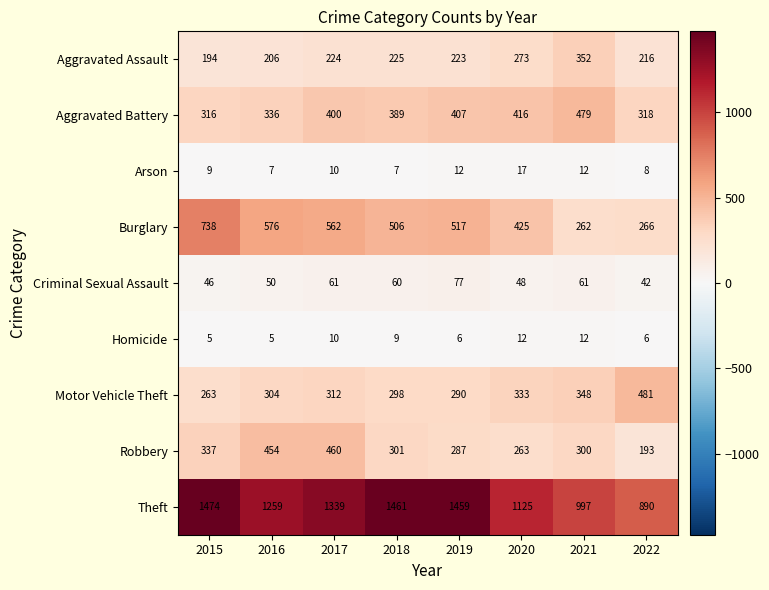

Which category has the lowest value in the Aggravated Assault series?

2015